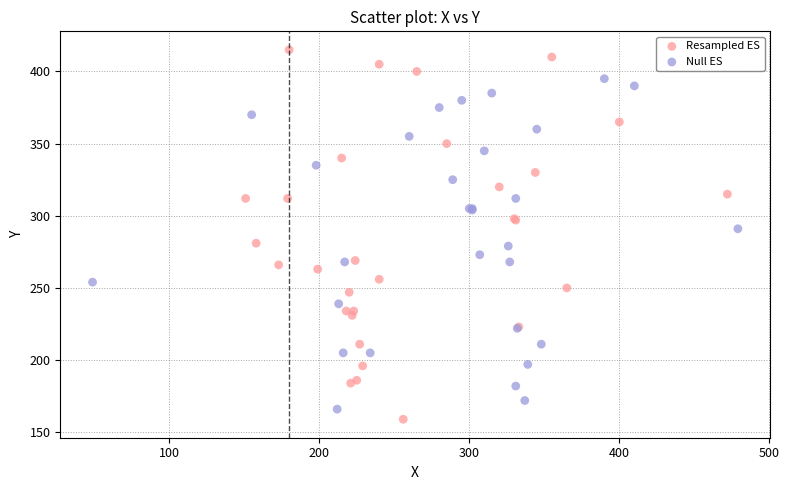

Which series reaches the minimum Y coordinate?

Resampled ES